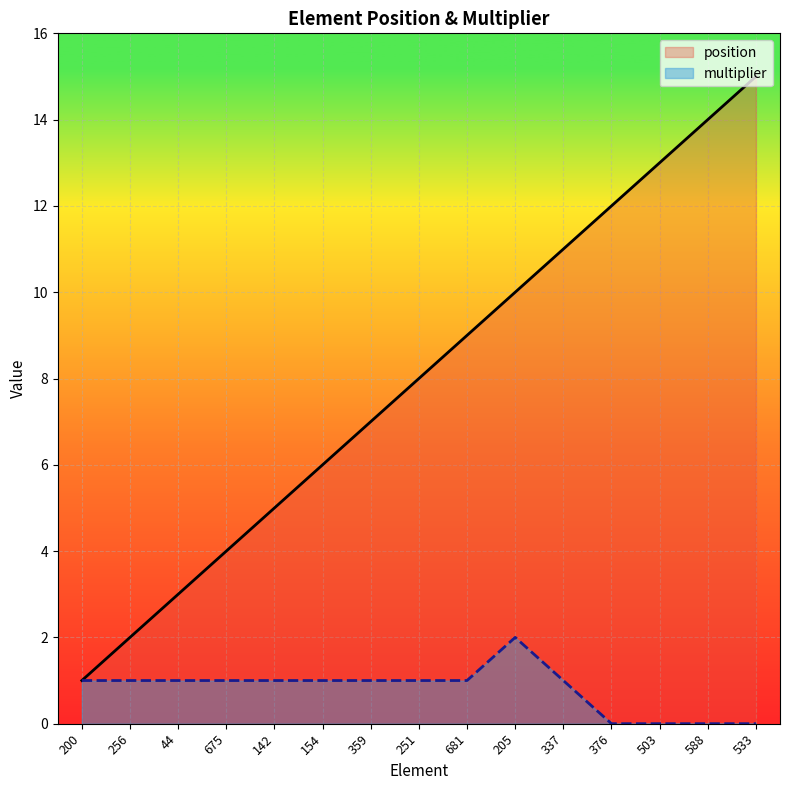

Which series has the widest spread of values?

position